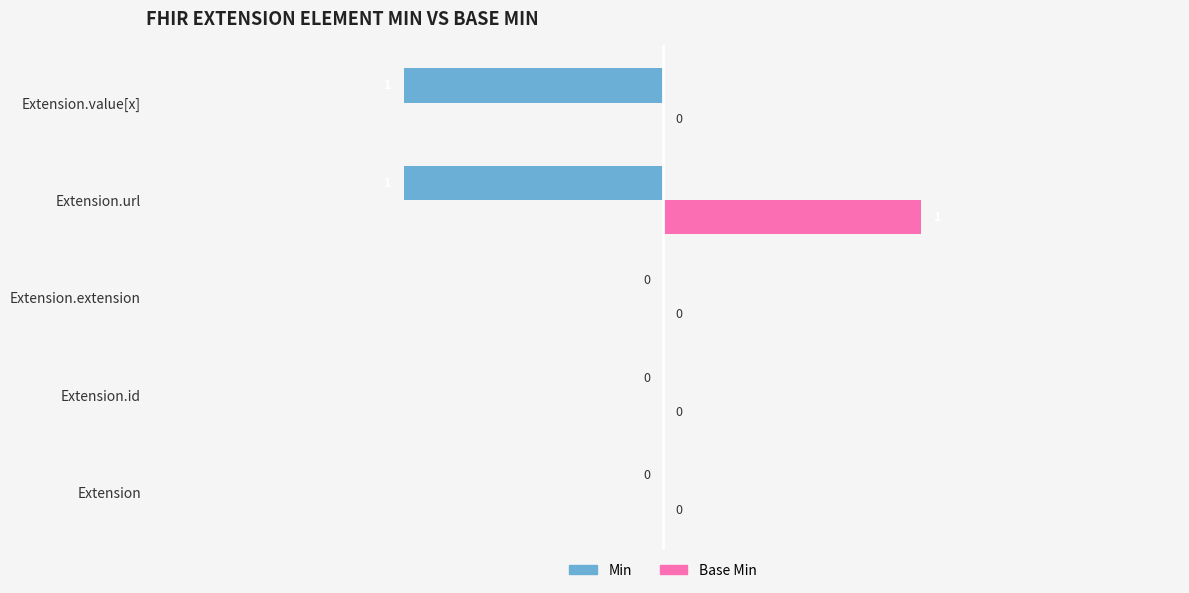

Between Extension.url and Extension.value[x], which series saw the biggest shift?

Base Min